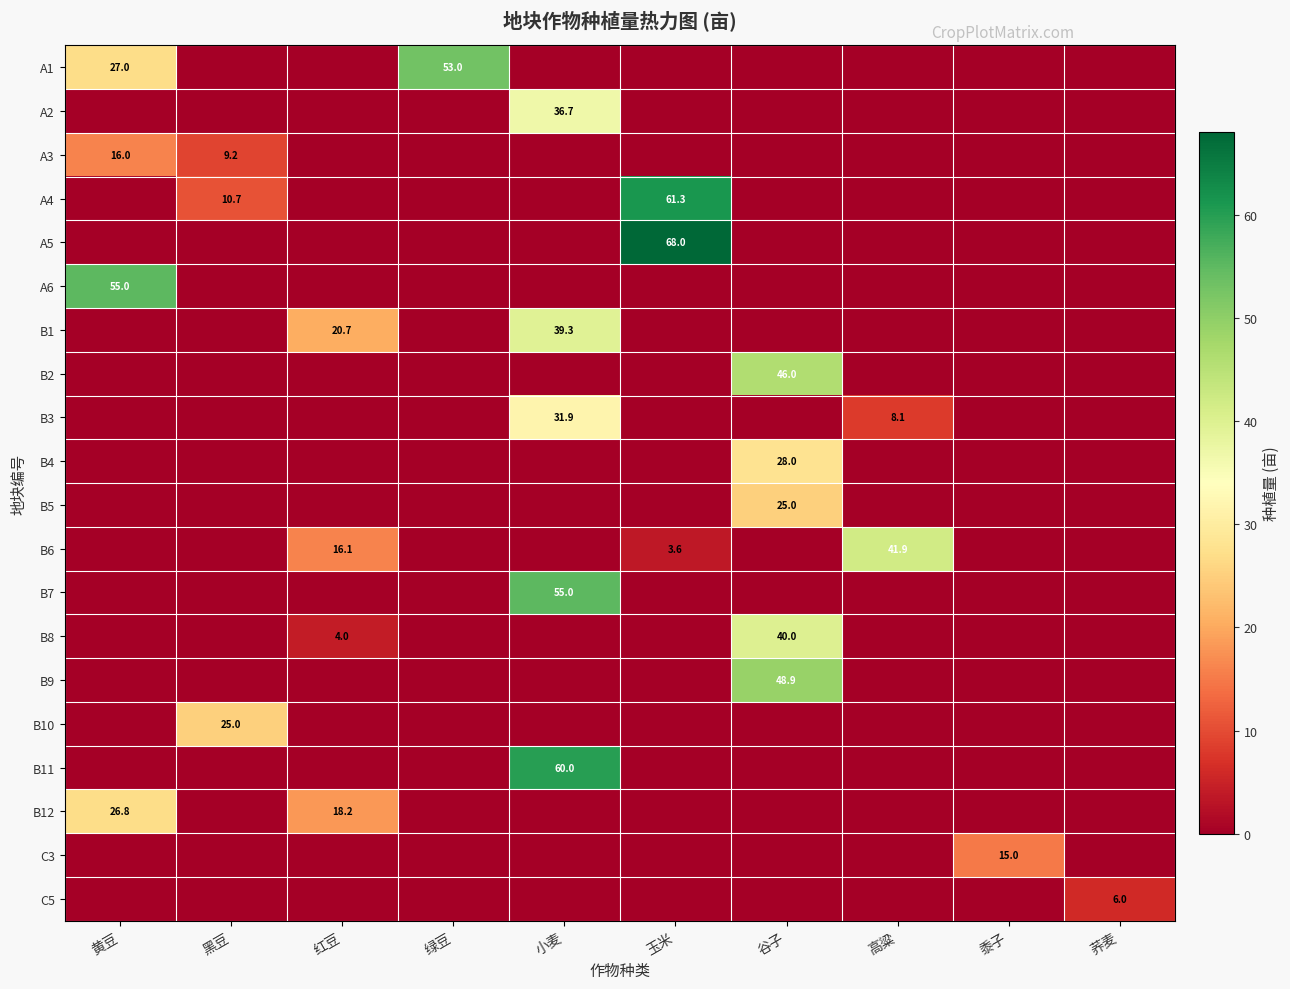

What is the spread (max minus min) of values at 高粱?

41.9